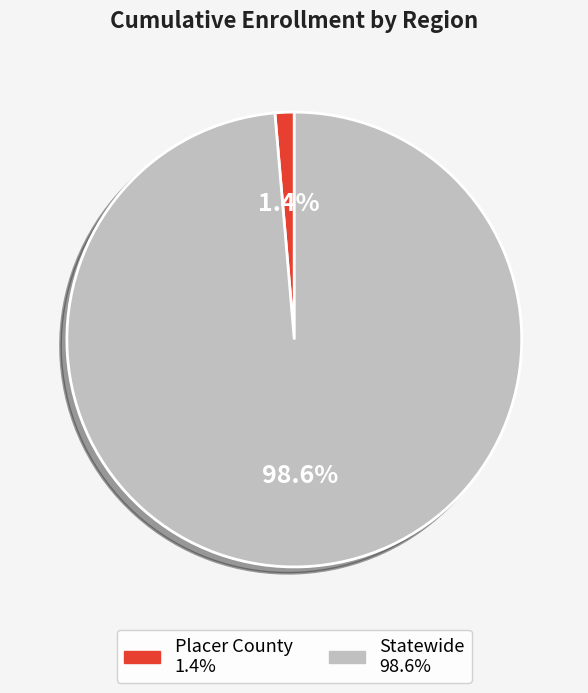

Combined, what portion of the pie is Statewide and Placer County?

100.0%